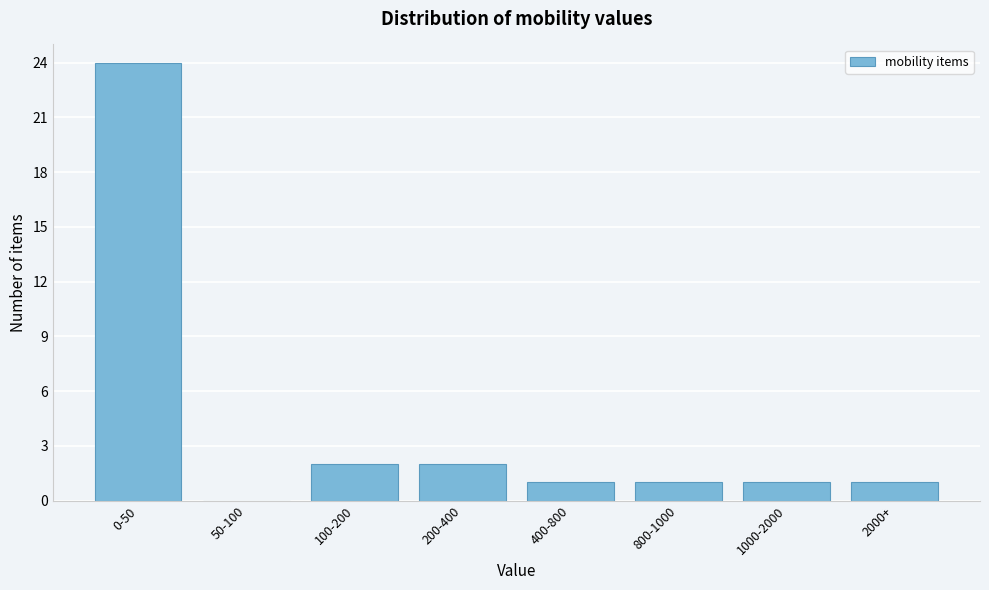

Reading left to right, what are all the values shown in this chart?

0-50=24	50-100=0	100-200=2	200-400=2	400-800=1	800-1000=1	1000-2000=1	2000+=1